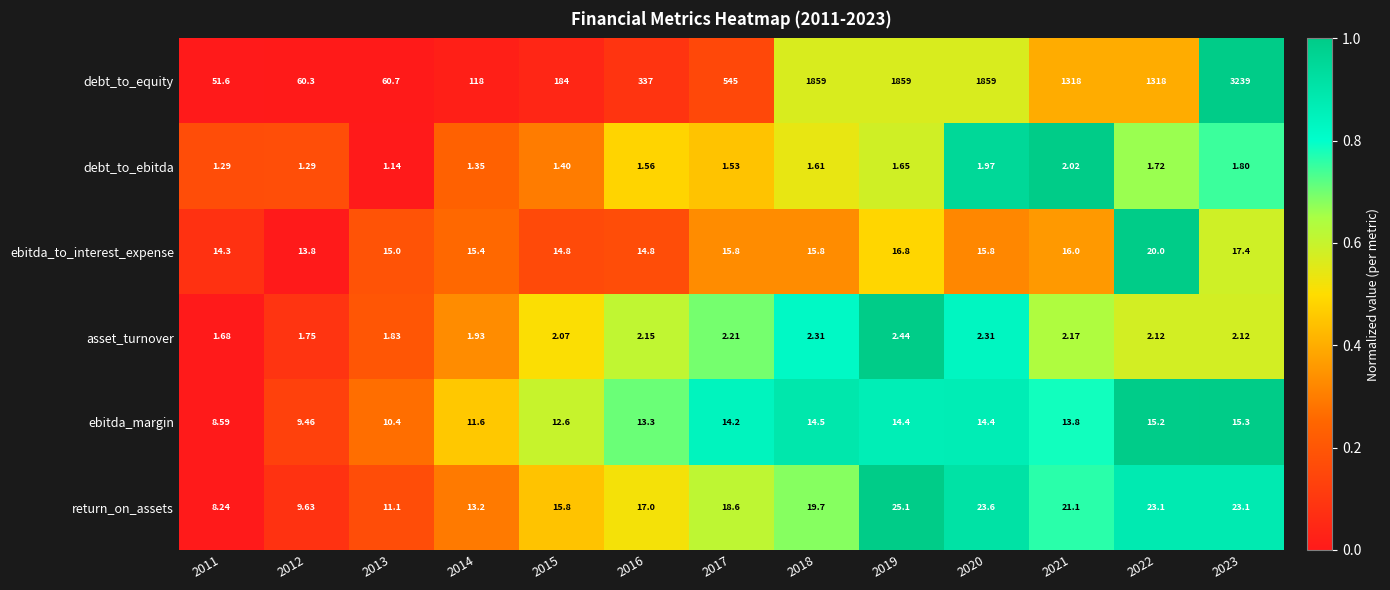

How many categories are shown in the chart?

13